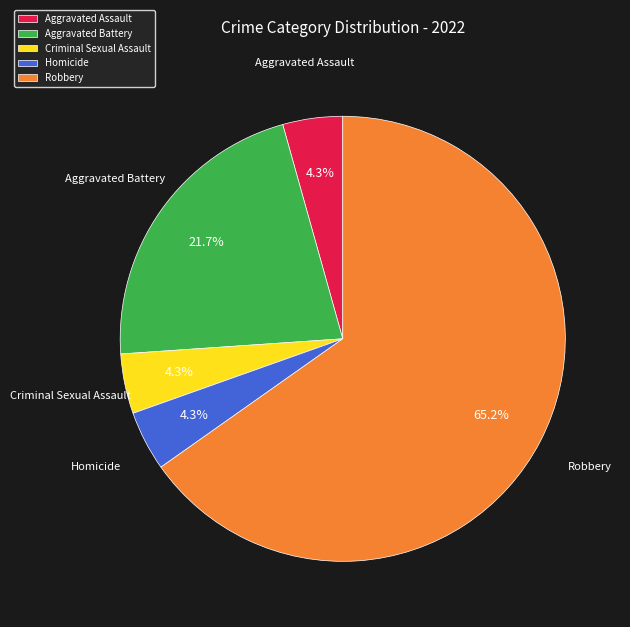

To the nearest percent, what is the difference between the largest and smallest slice percentages?

61%